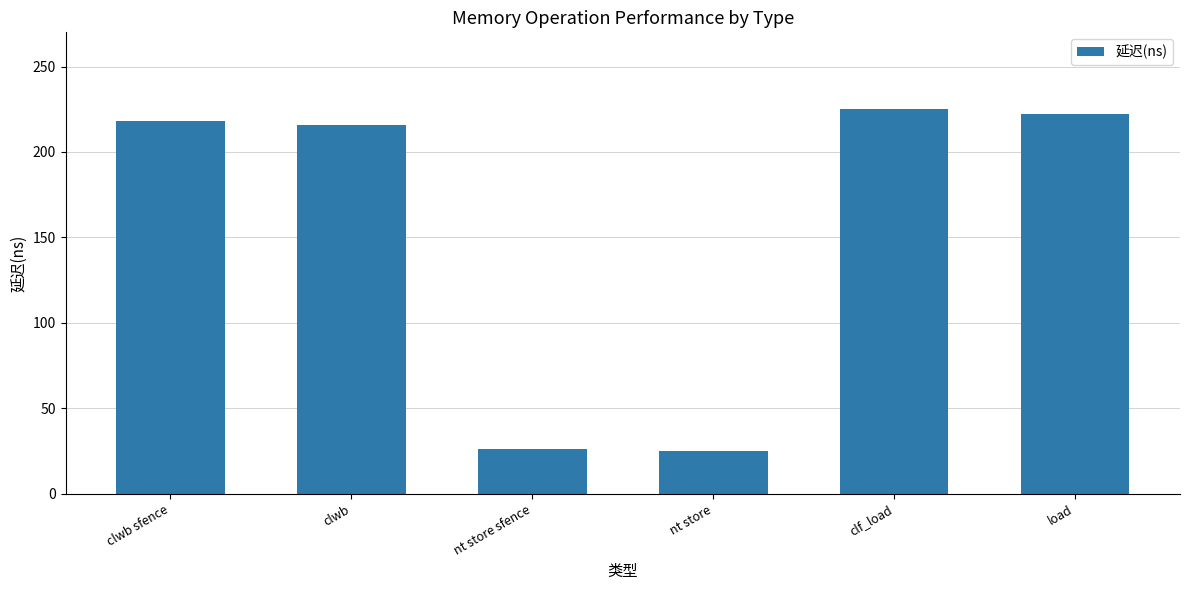

What is the change in value from clwb to load?

+6